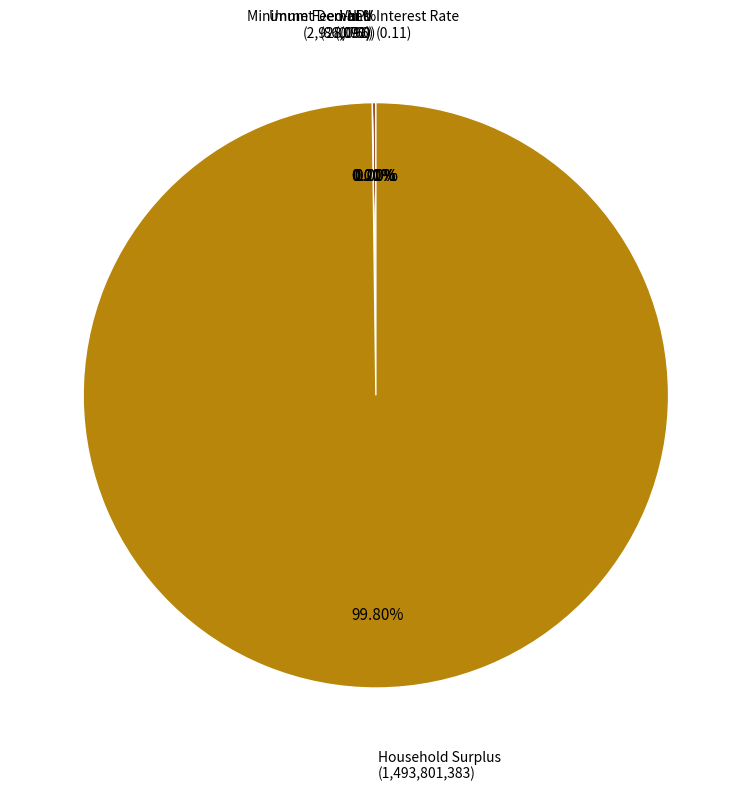

Does Household Surplus represent more than half of the total?

Yes